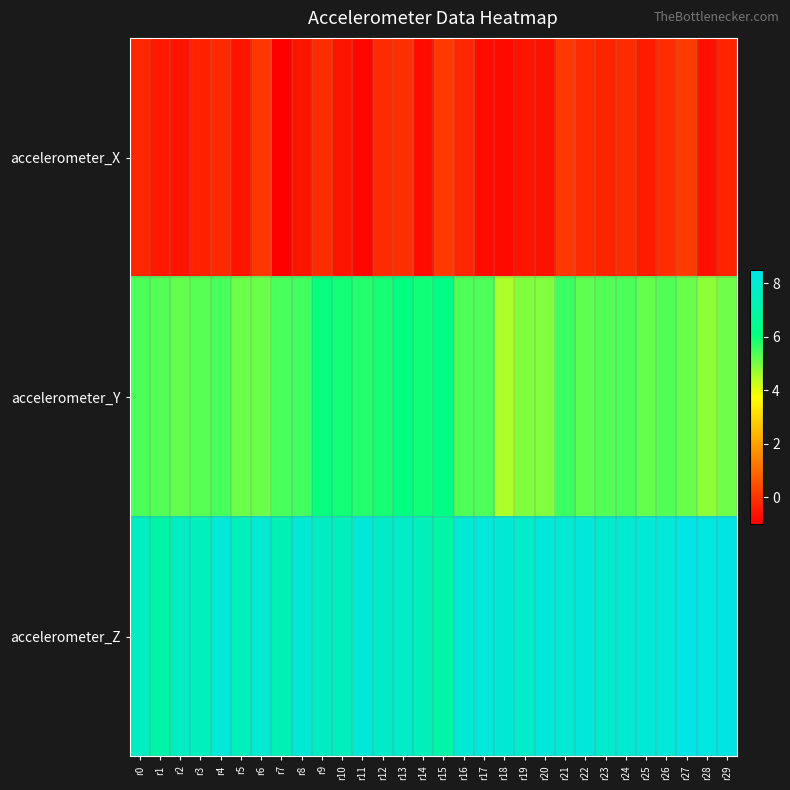

At how many categories does at least one series exceed 2?

30